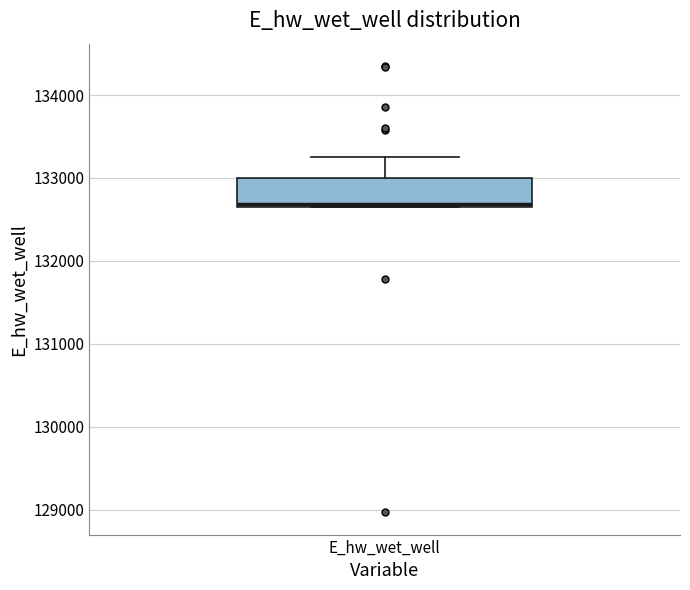

Where is the upper edge of the box for E_hw_wet_well on the y-axis? The values are not printed on the chart, so give them approximately, as read against the axis.

133000